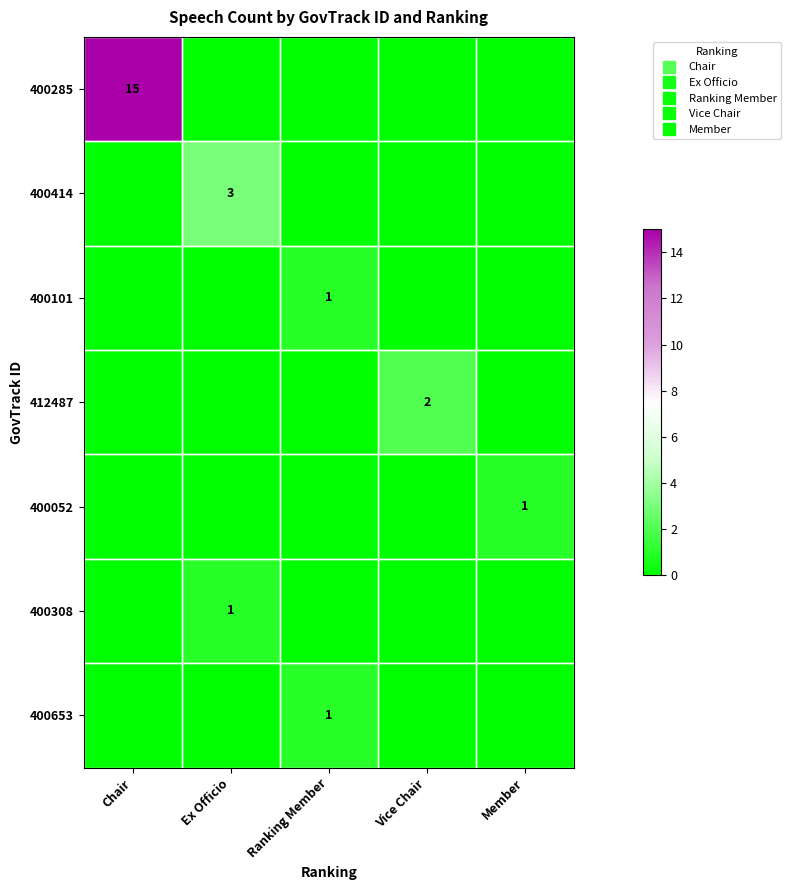

Which series has the widest spread of values?

400285